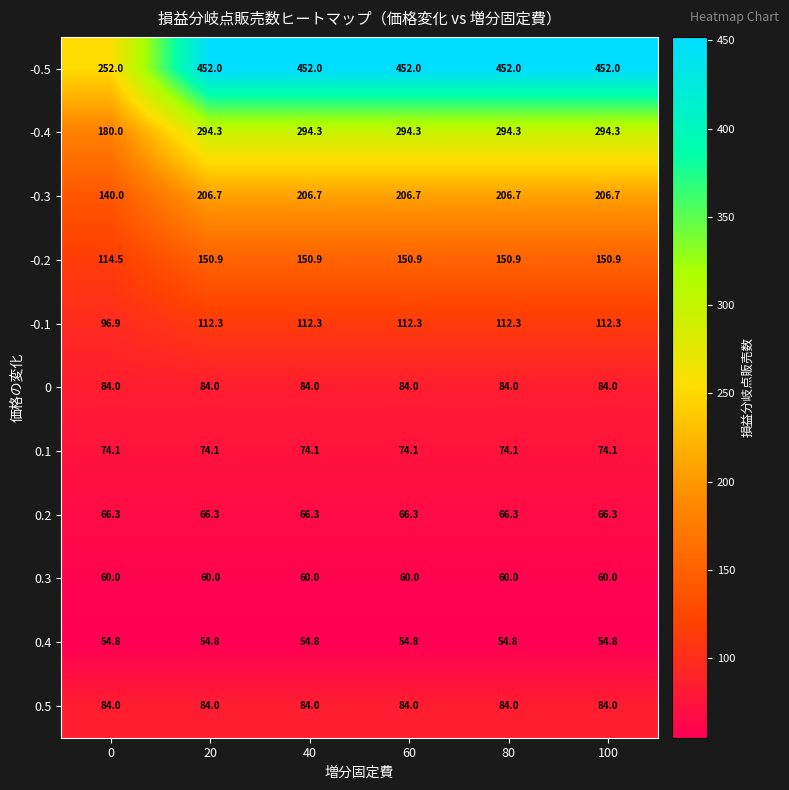

Which series has the widest spread of values?

-0.5